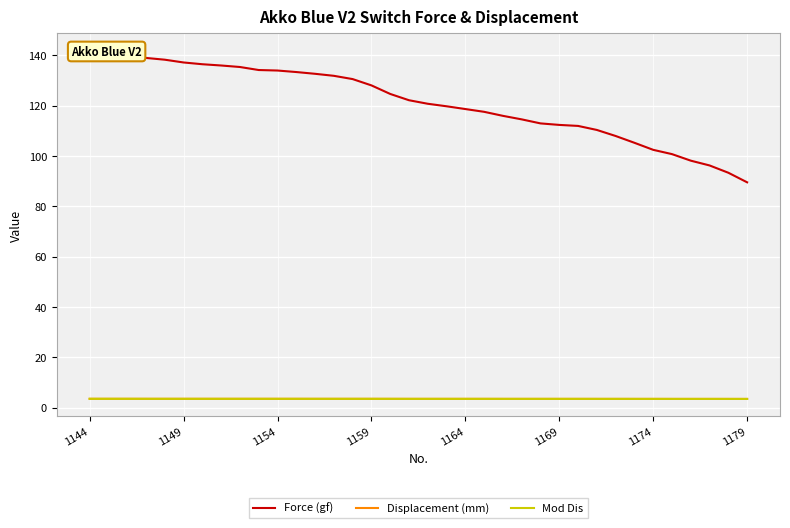

Which series changed the most between 21 and 23?

Force (gf)